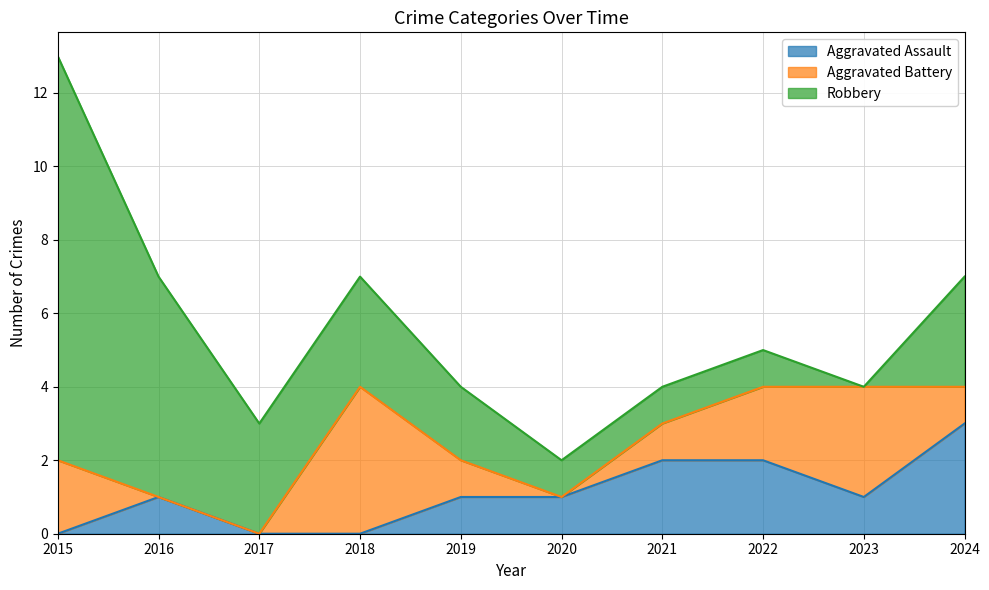

What is the total value across all series at 2021?

4